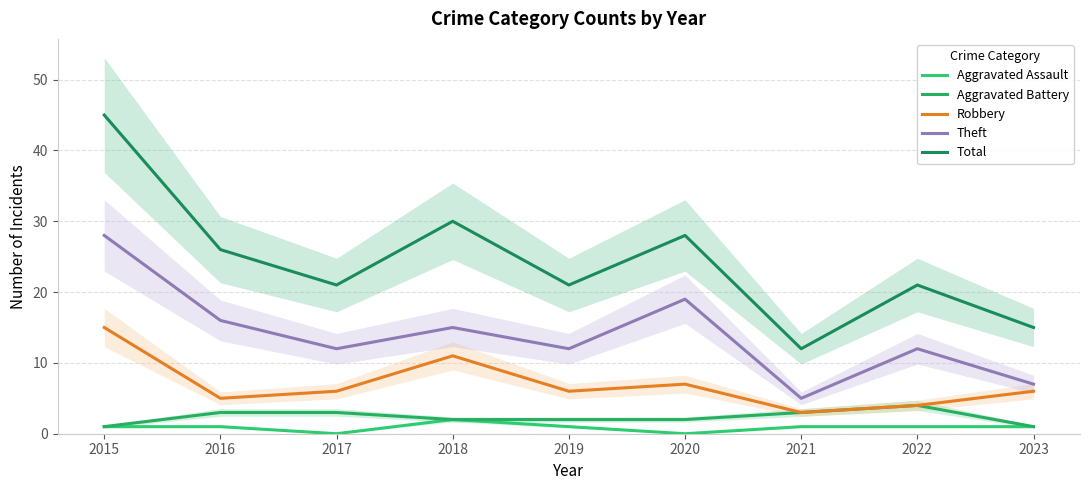

Count the number of data series in this chart.

5